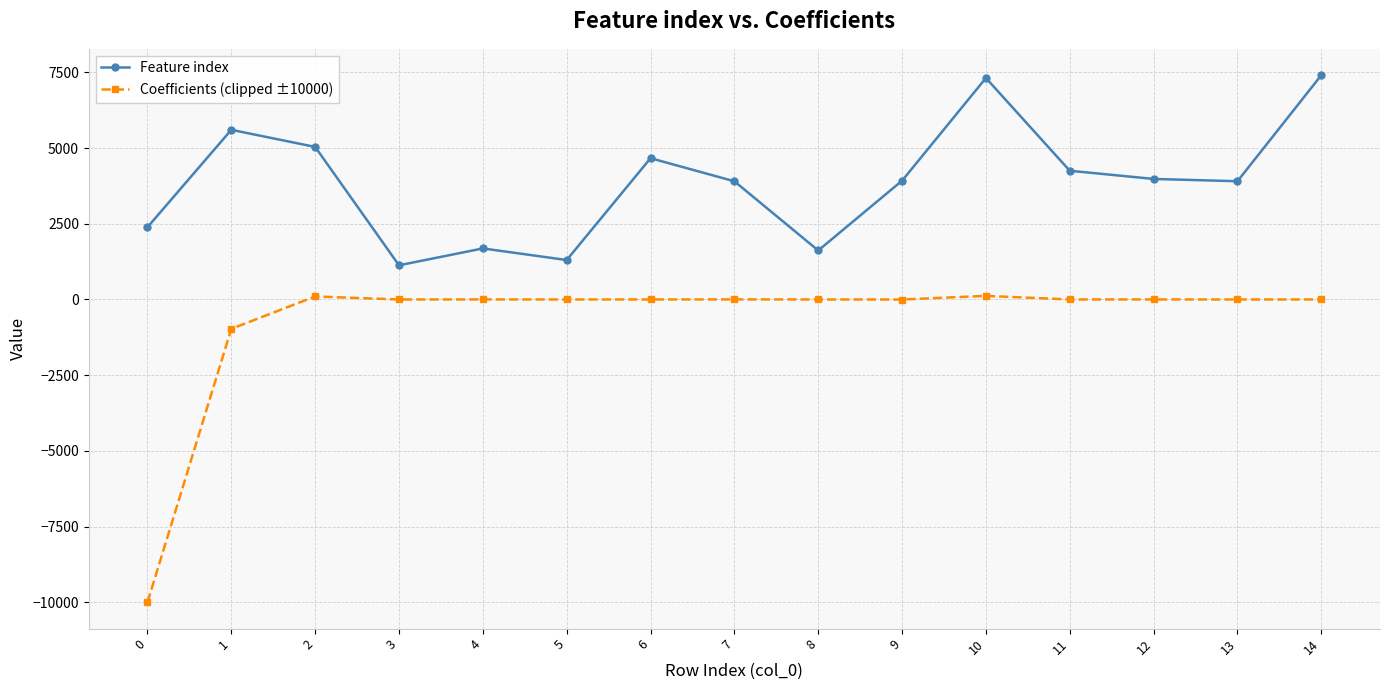

At which category does Feature index reach its first local peak?

1